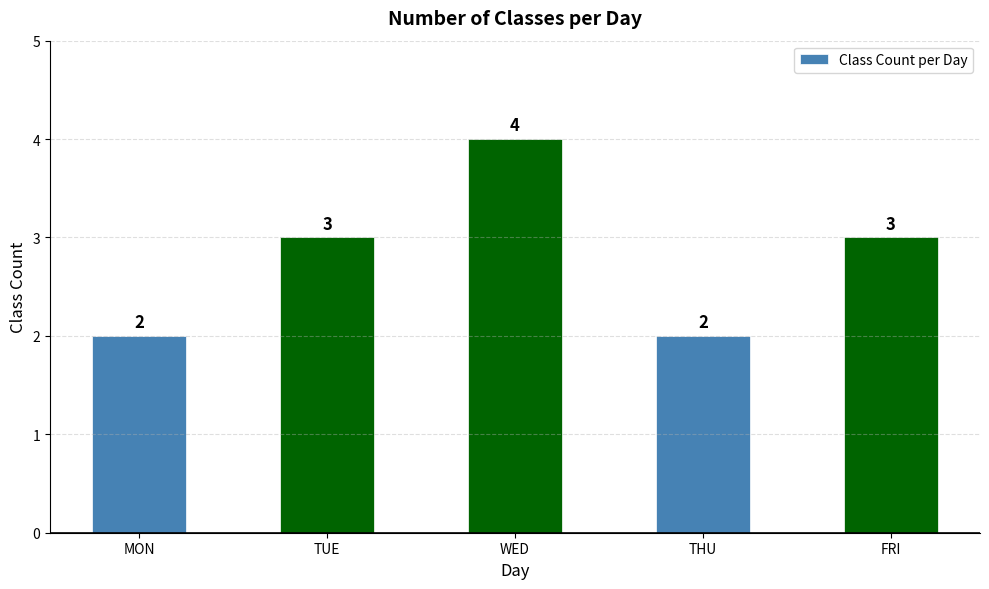

What is the difference between the maximum and second lowest values?

2